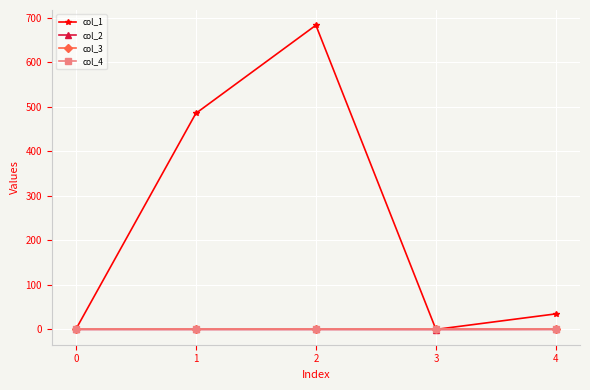

Is this an area chart (filled region under the line)?

No